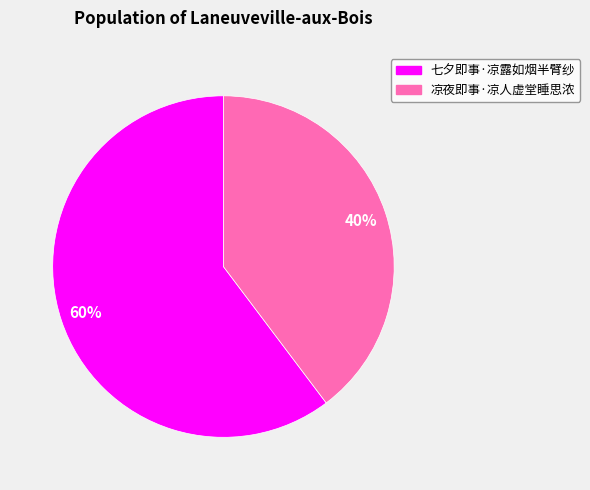

How many segments does this pie chart have?

2